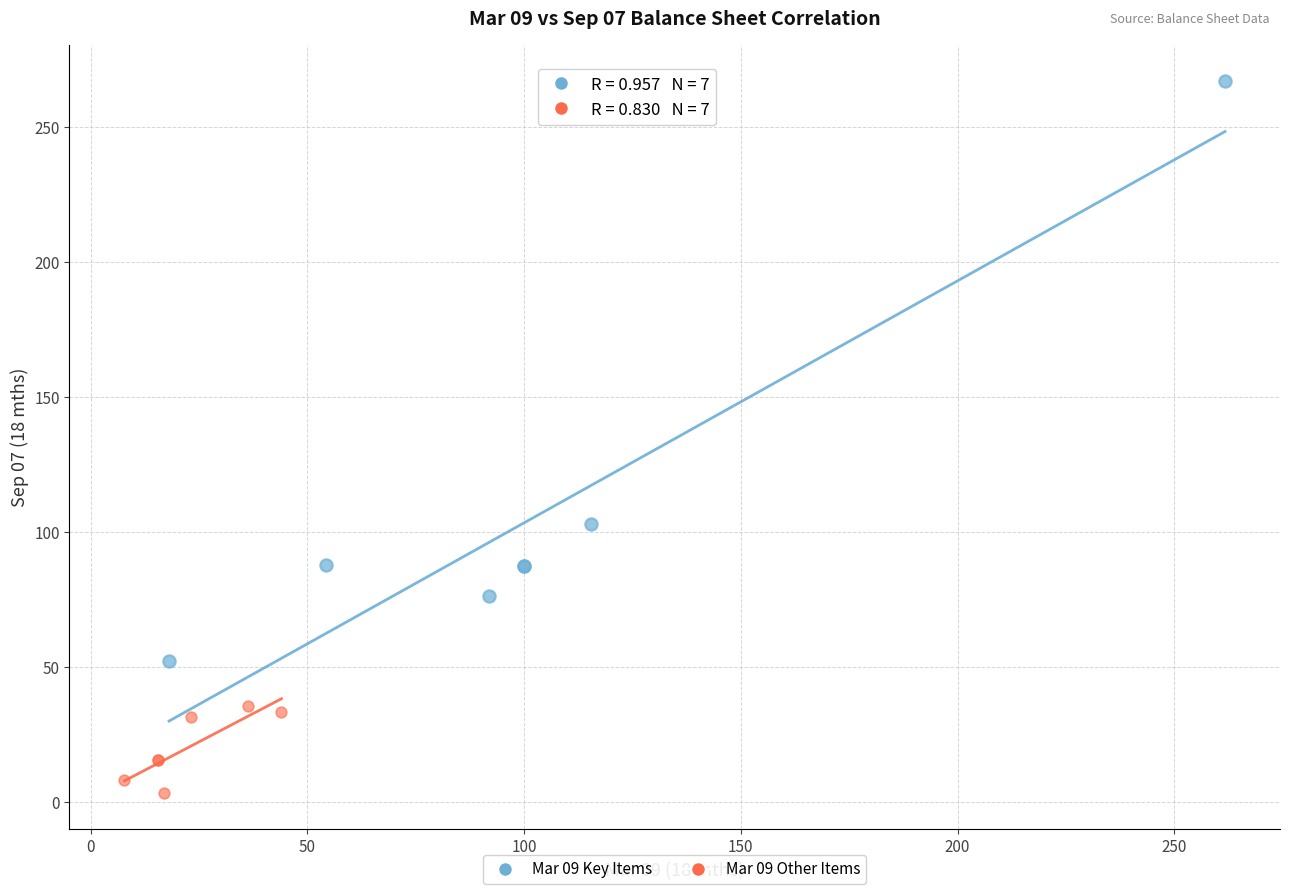

Which series reaches the minimum Y coordinate?

Mar 09 Other Items